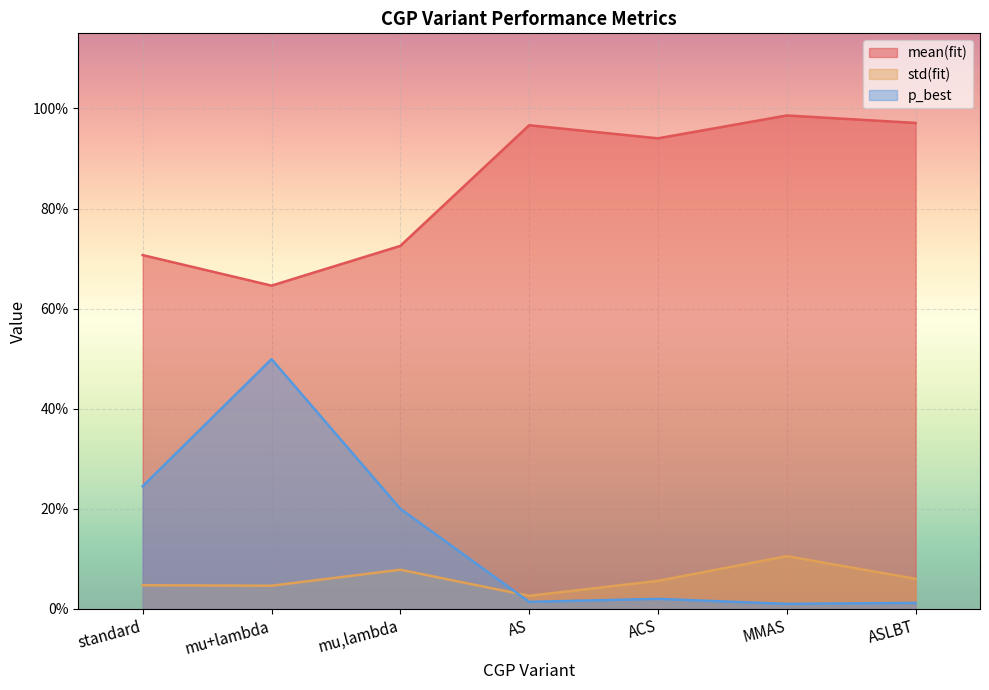

Does the chart display data point markers on the line(s)?

No